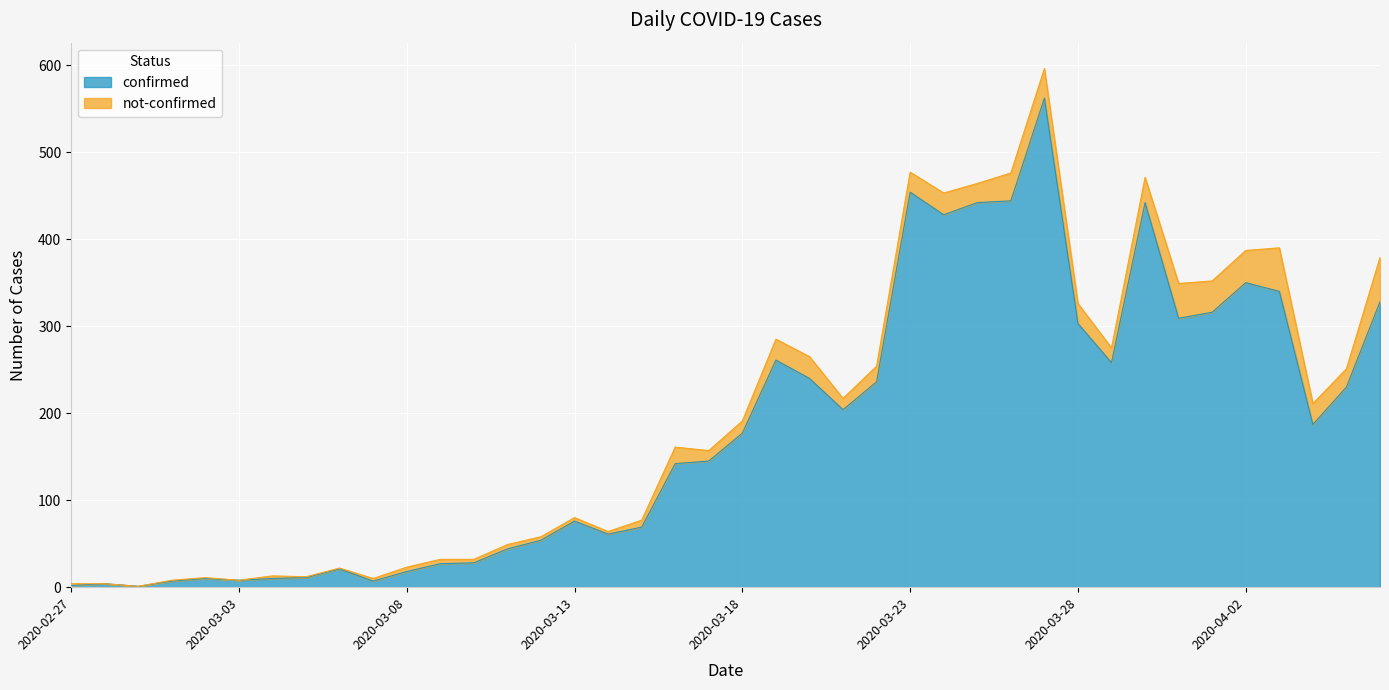

How many data points are above 177?

19